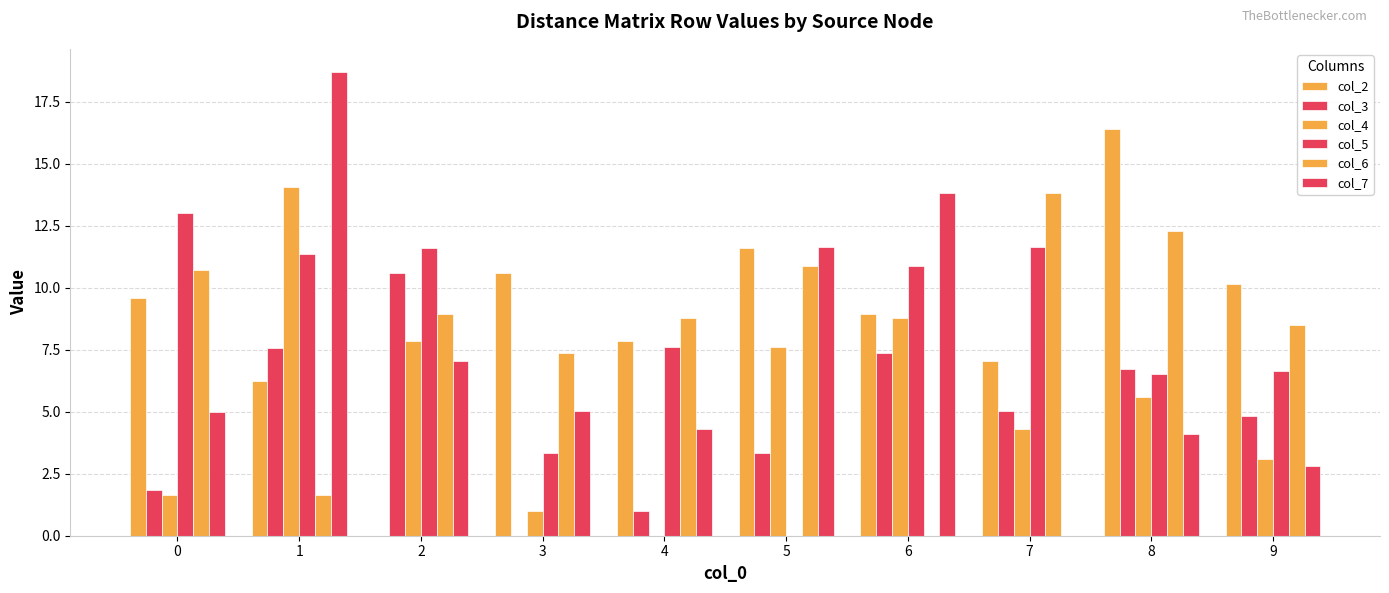

Where is col_5 nearest to the value 6?

8